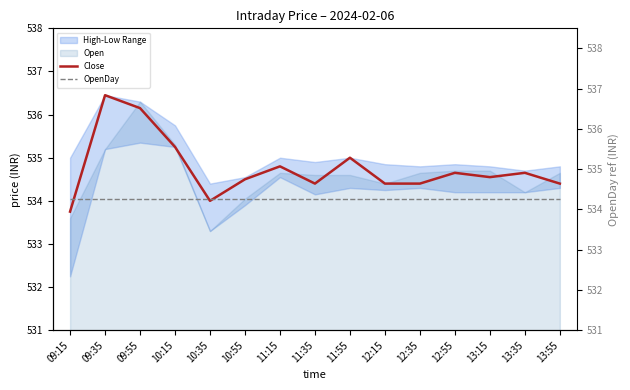

How many times do Close and OpenDay cross each other?

3